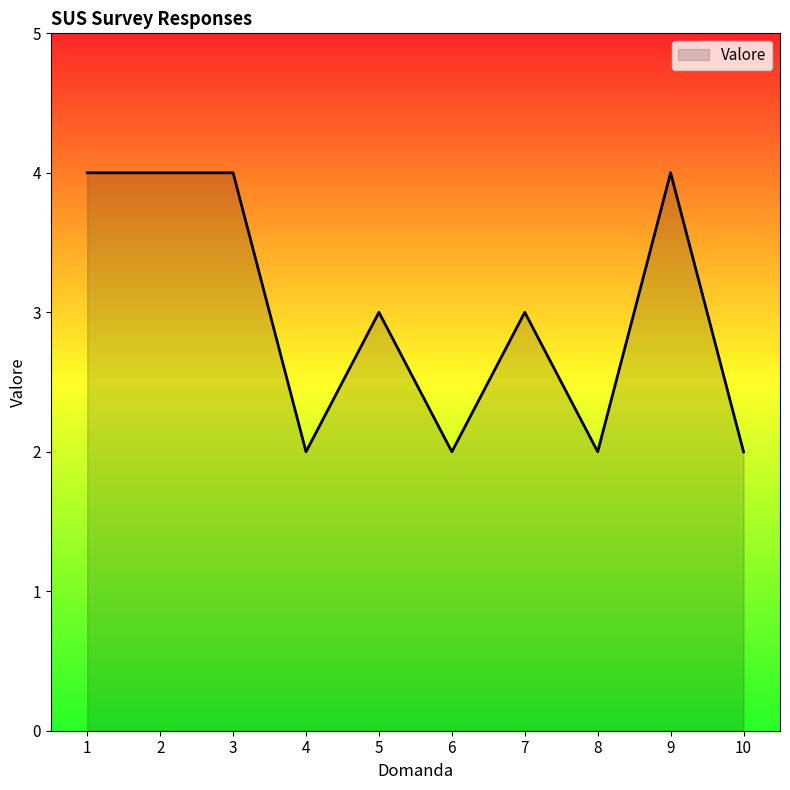

Between 1 and 10, which is larger?

1